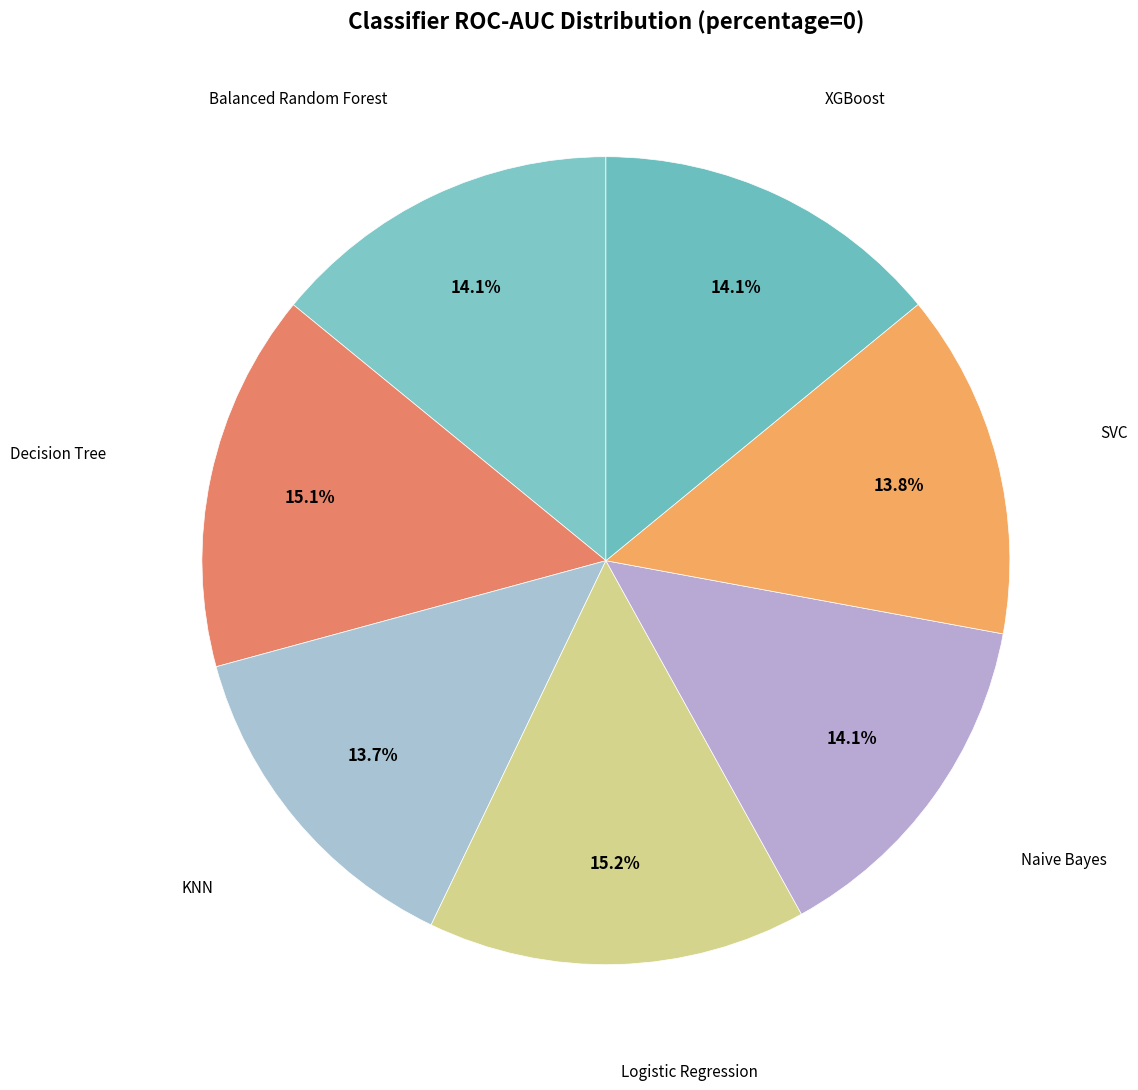

Is there any slice that represents more than half of the pie?

No